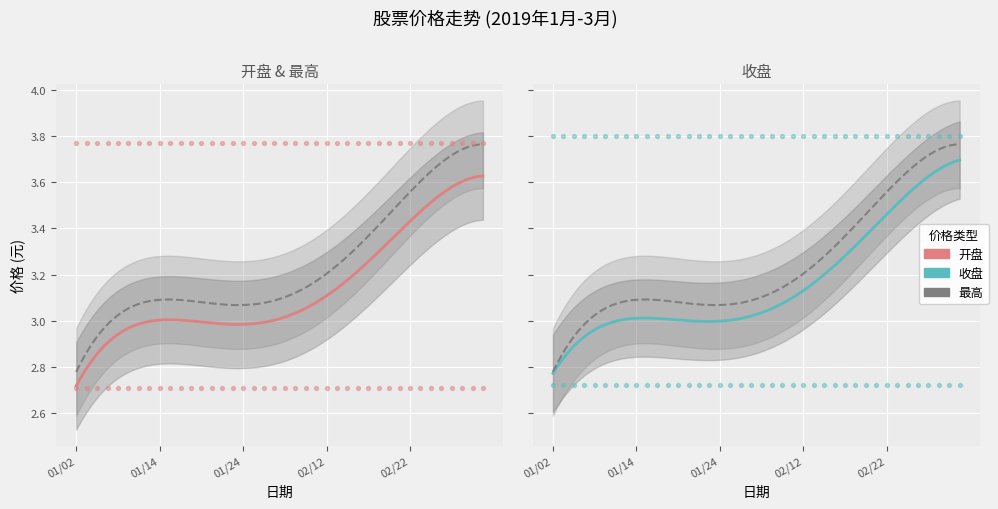

At how many categories does at least one series exceed 3?

32